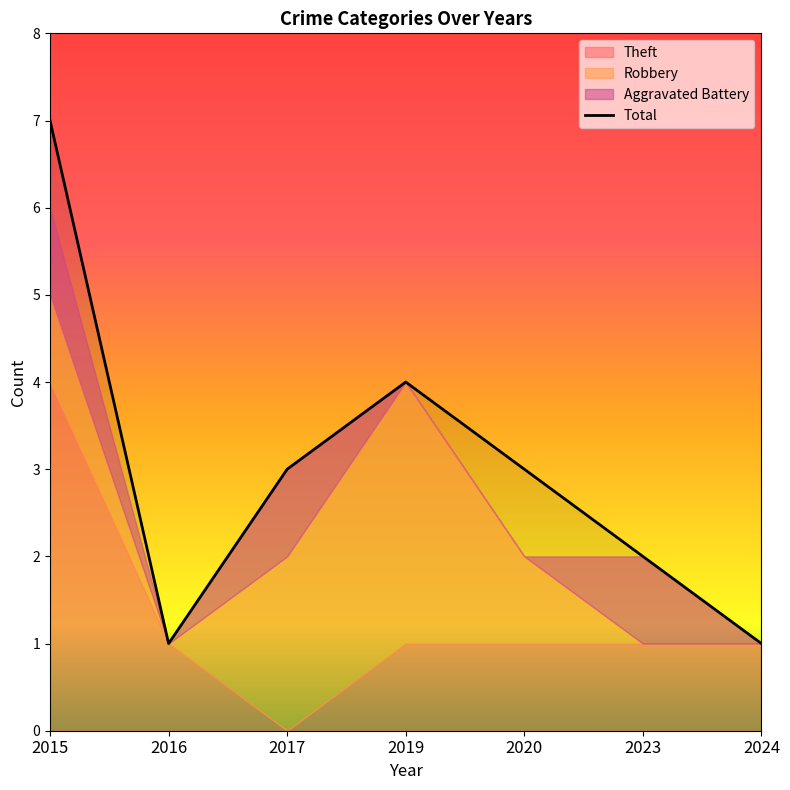

True or false: Total has a value of 7 at 2015.

True